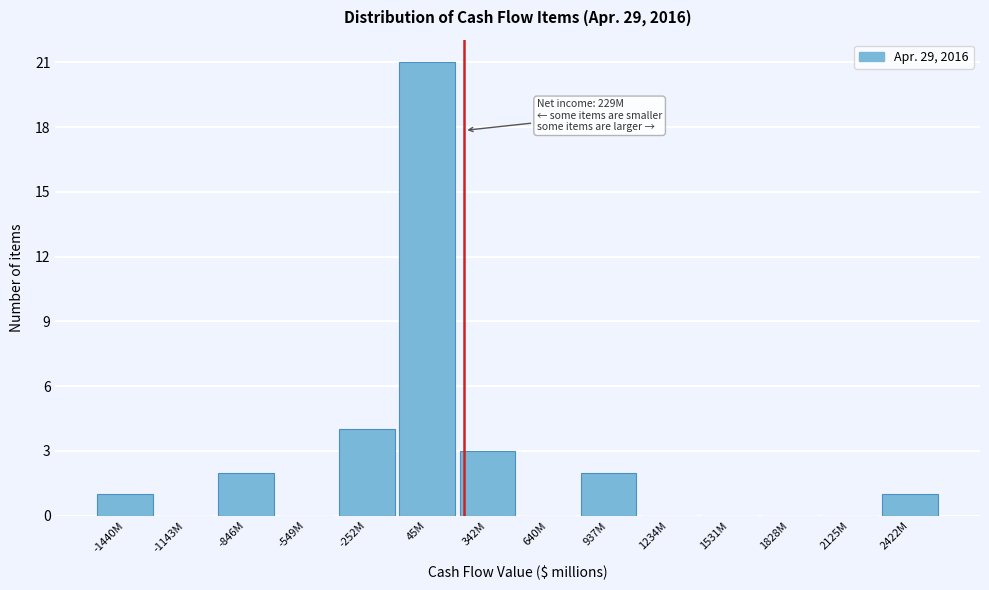

Reading left to right, what are all the values shown in this chart?

-1440M=1	-1143M=0	-846M=2	-549M=0	-252M=4	45M=21	342M=3	640M=0	937M=2	1234M=0	1531M=0	1828M=0	2125M=0	2422M=1